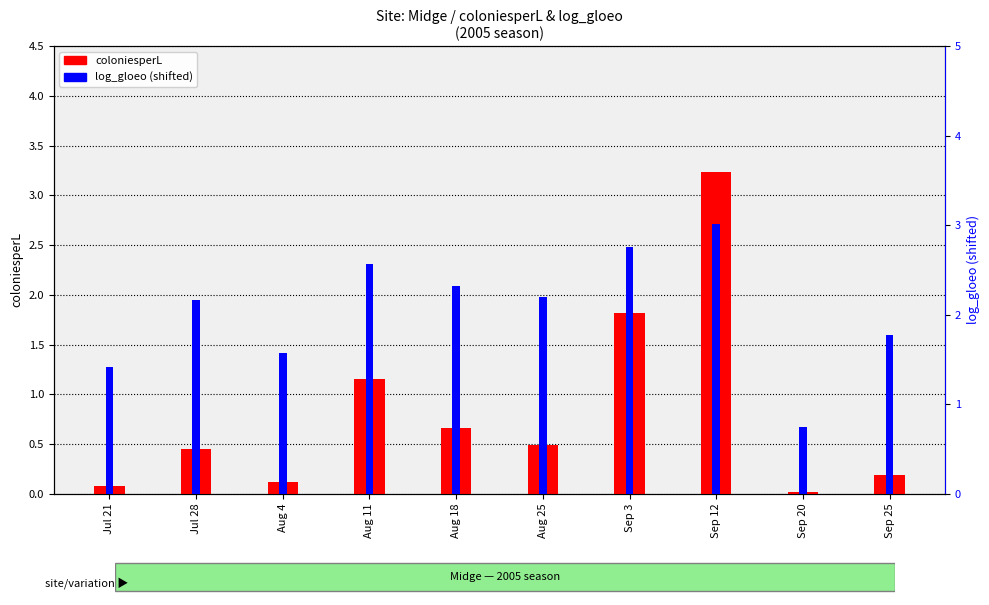

What position from the right is Aug 4?

8